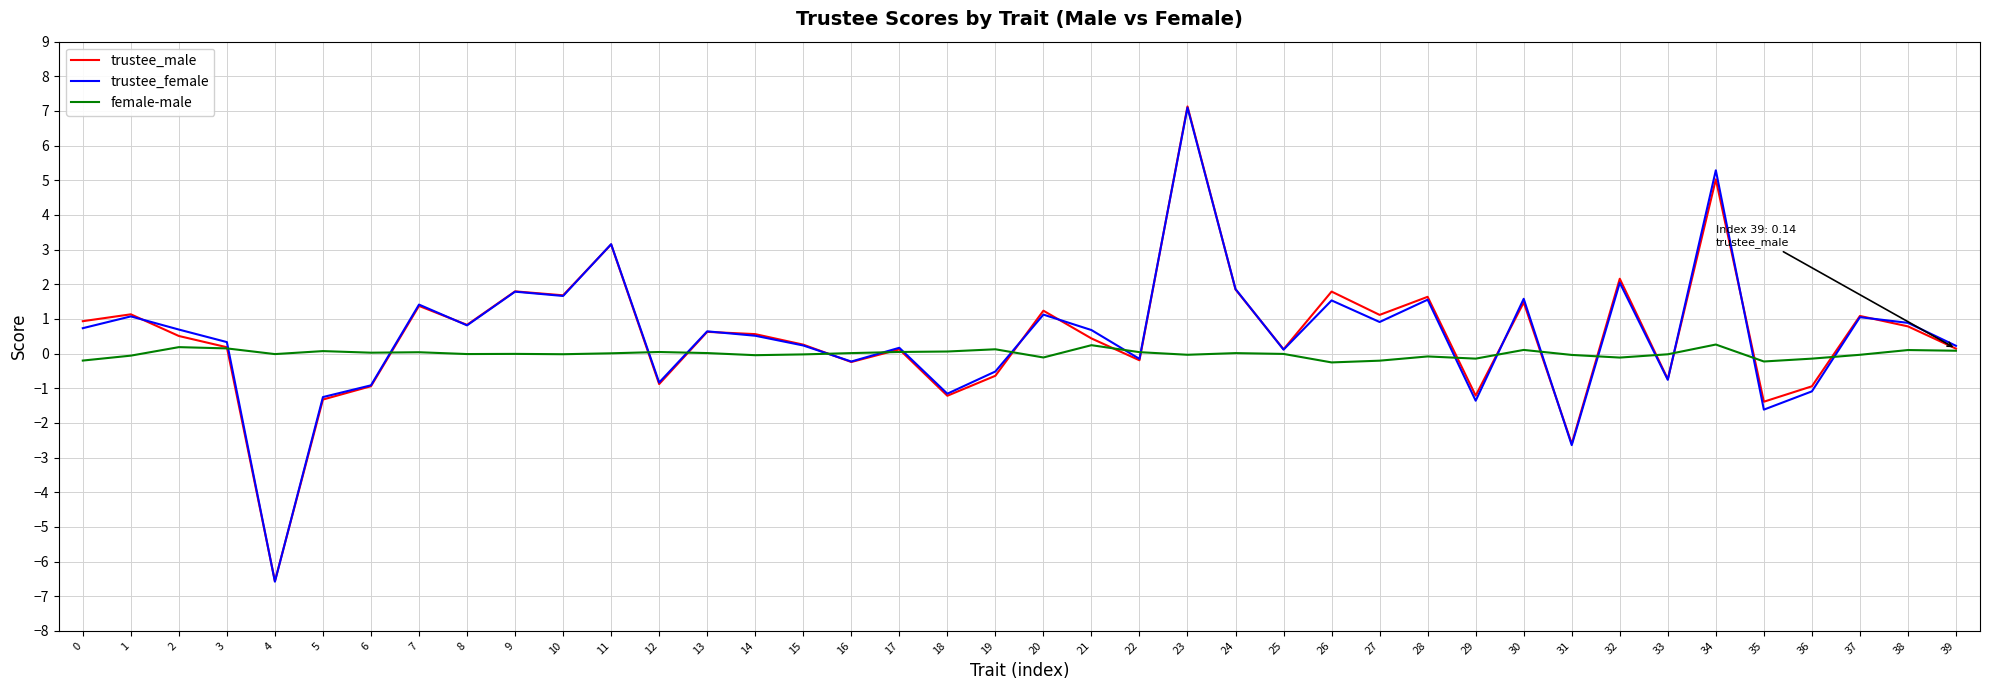

What is the minimum value shown in the chart?

-6.6